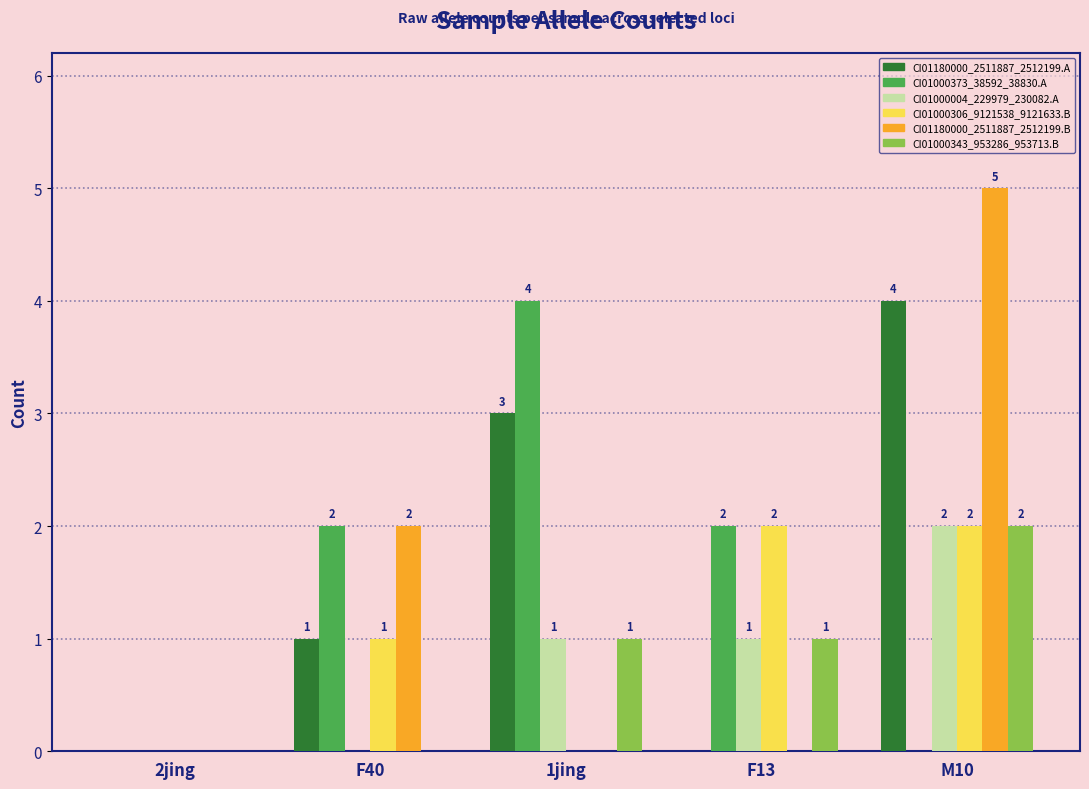

Read the CI01180000_2511887_2512199.B value at F40.

2